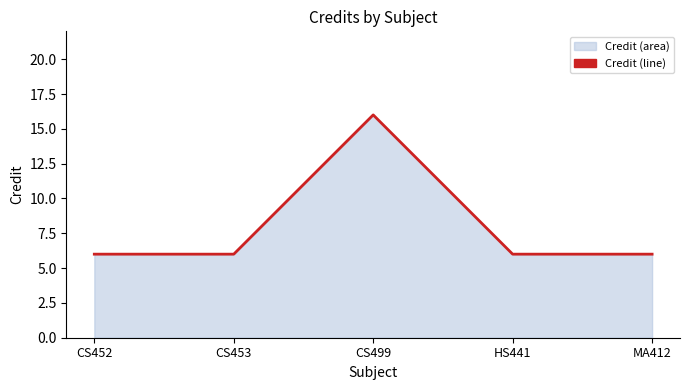

Rank the categories by value from lowest to highest.

CS452, CS453, HS441, MA412, CS499